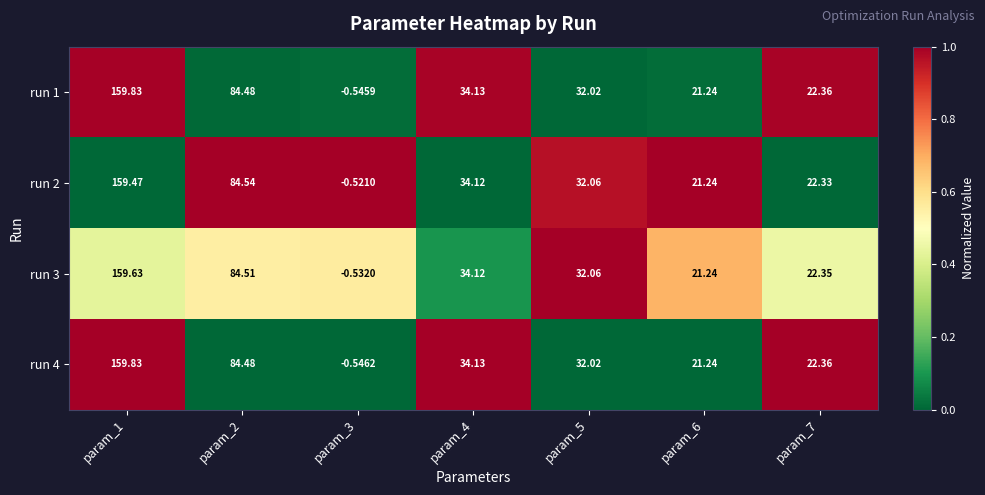

Which series has the largest total across all categories?

run 1